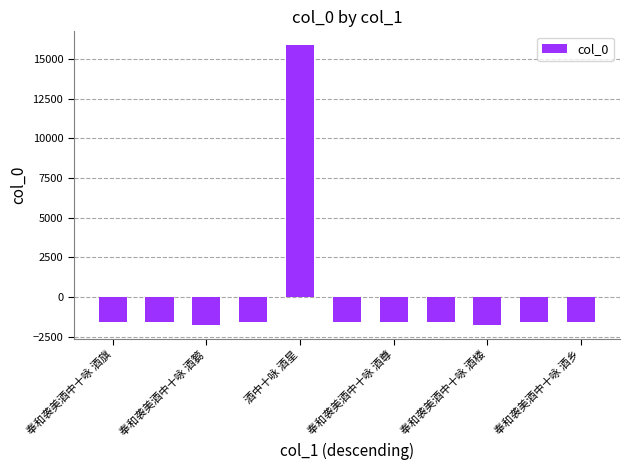

What is the maximum value shown in the chart?

15863.7